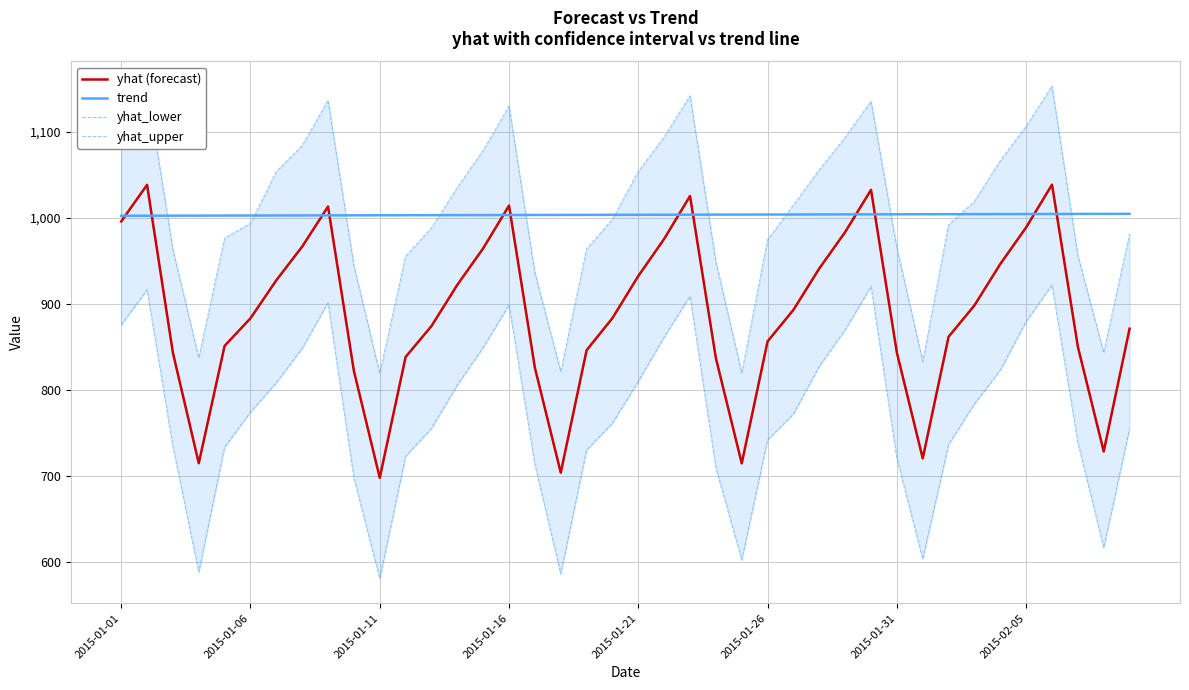

How many categories are shown in the chart?

40